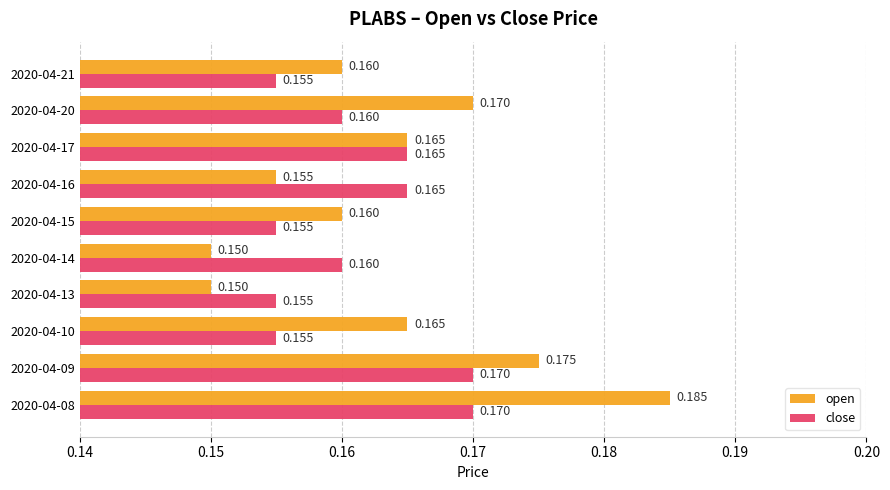

Is the value of open at 2020-04-09 greater than the value of close at 2020-04-16?

Yes